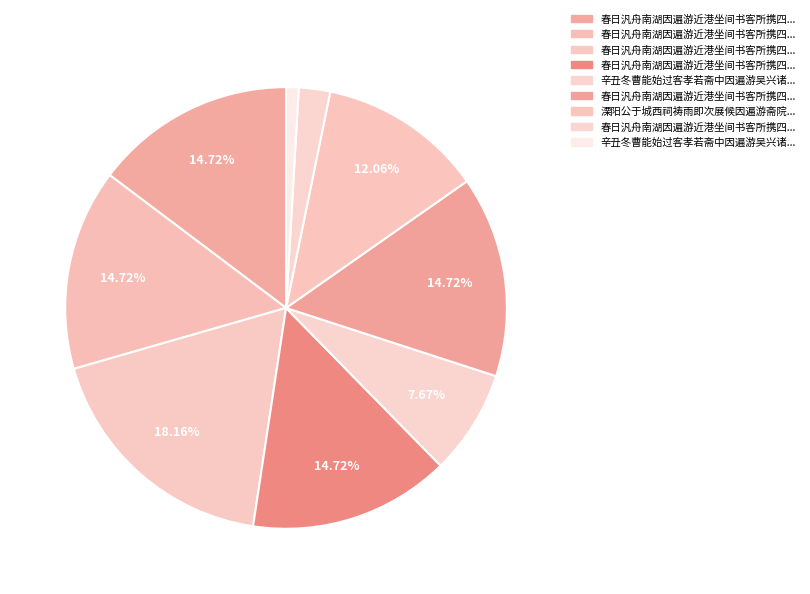

How many segments does this pie chart have?

9